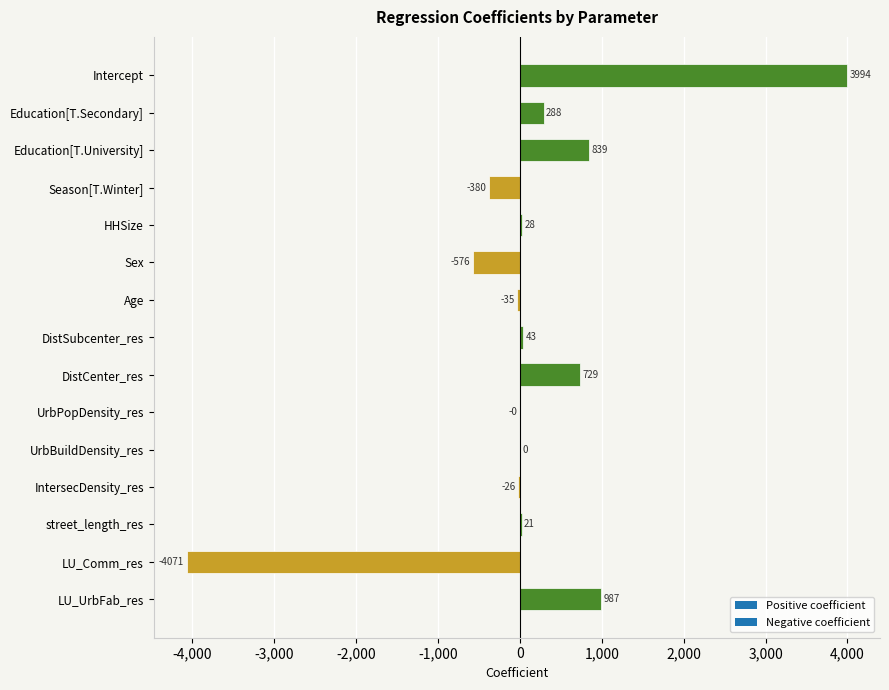

What is the greatest value displayed?

3993.7